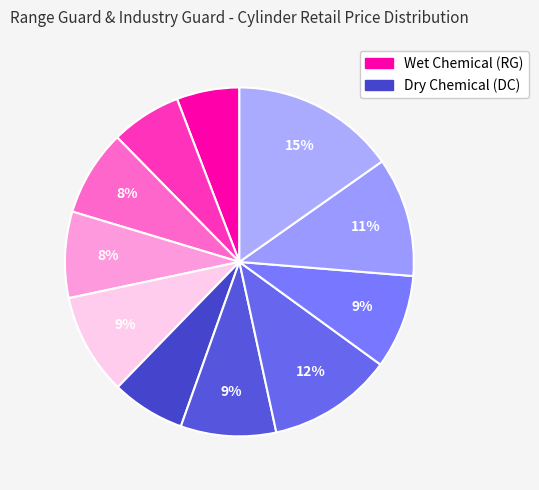

How many slices are in this pie chart?

11